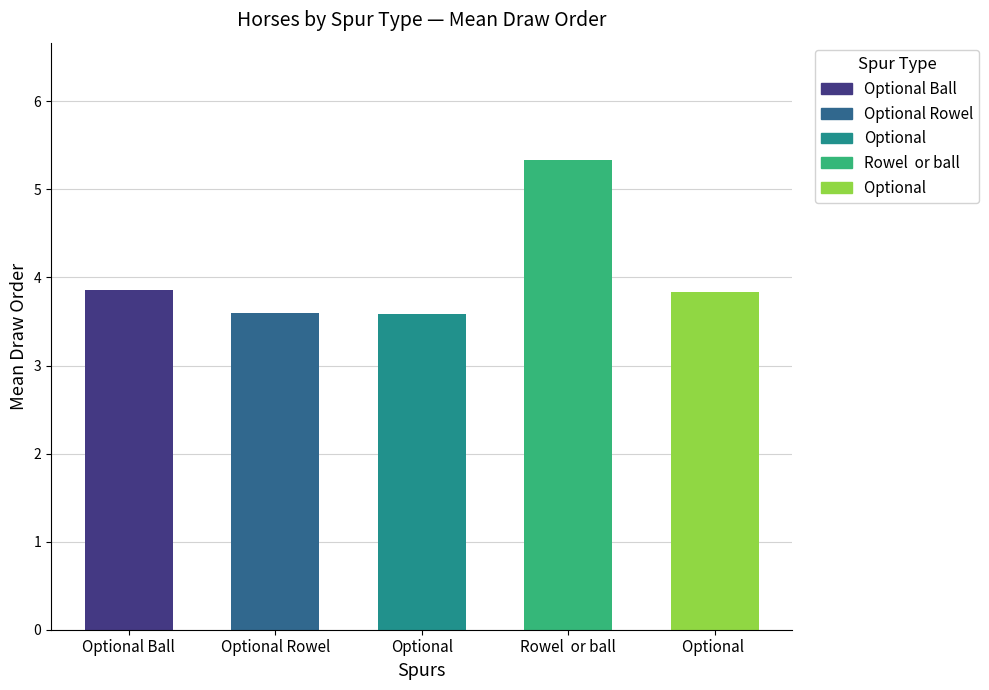

What is the maximum value shown in the chart?

5.3